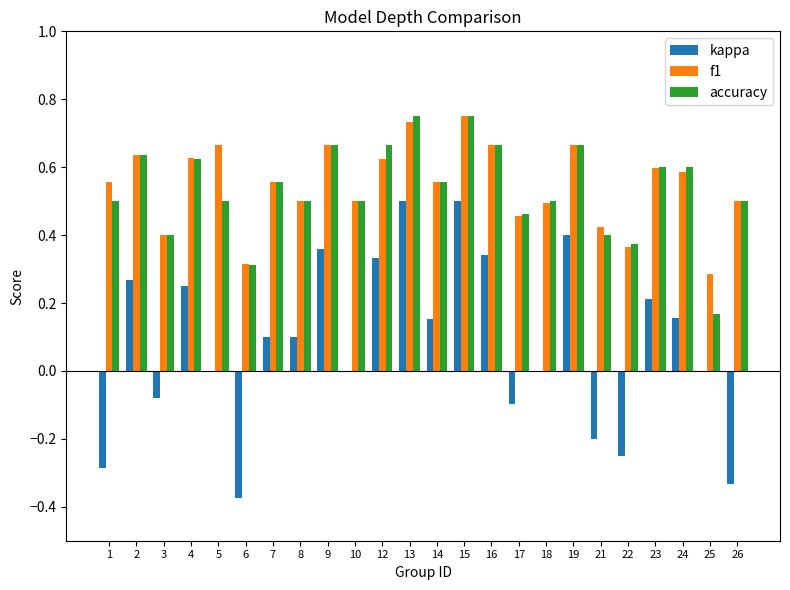

How many series are shown in this chart?

3